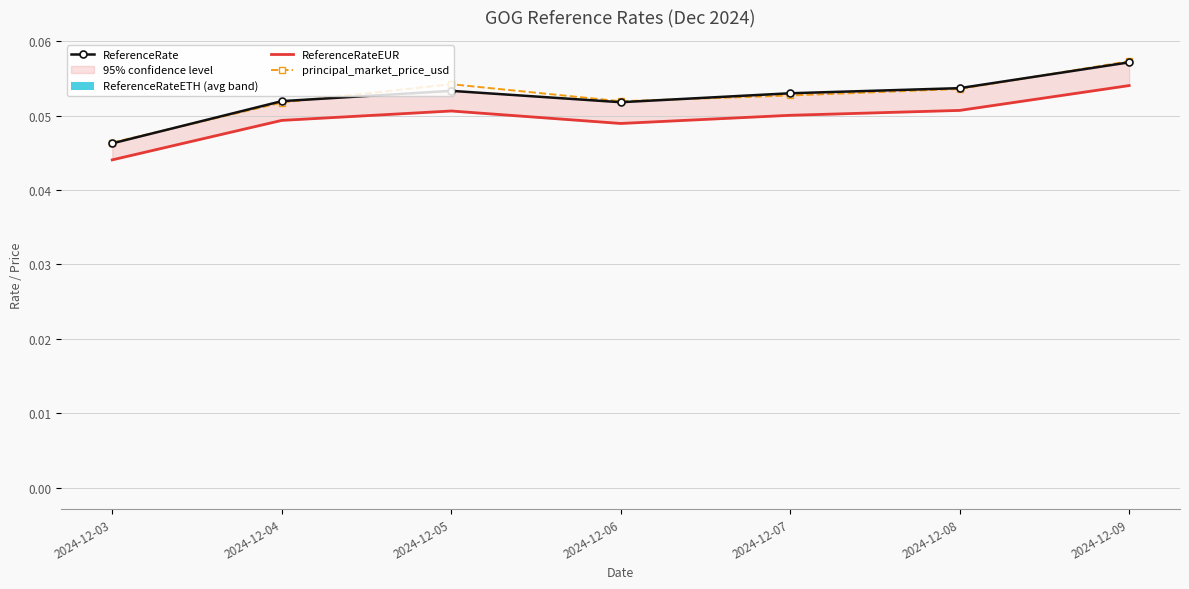

True or false: principal_market_price_usd and ReferenceRateEUR intersect in this chart.

False